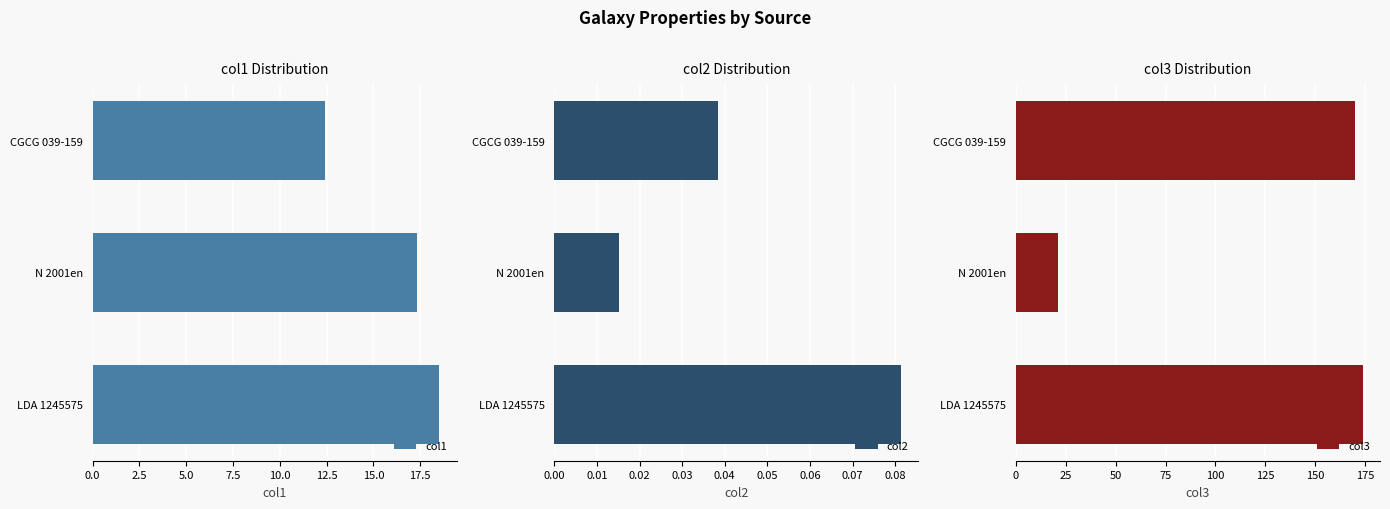

What is the highest value of the col1 series?

18.5